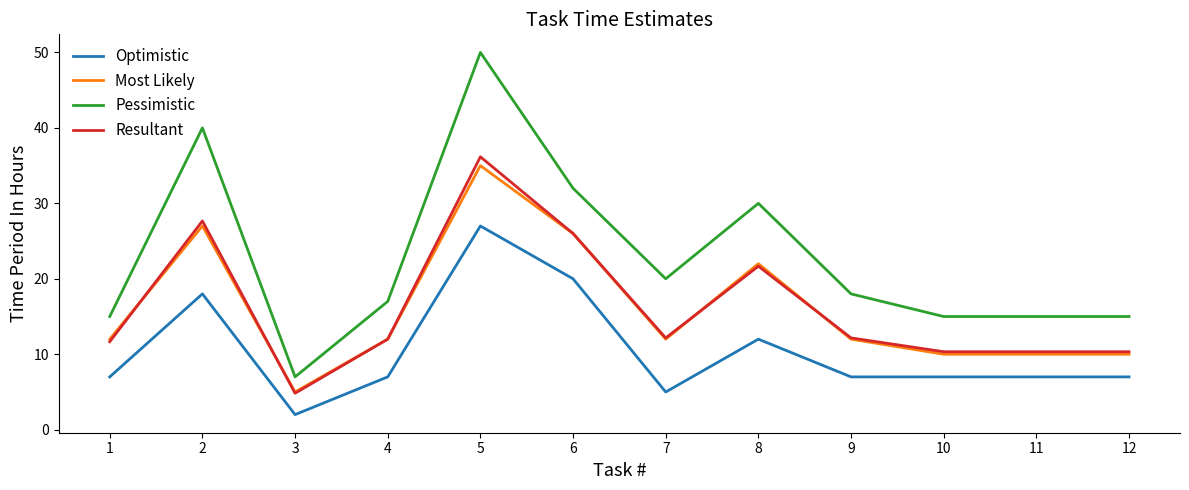

Which series has the largest total across all categories?

Pessimistic